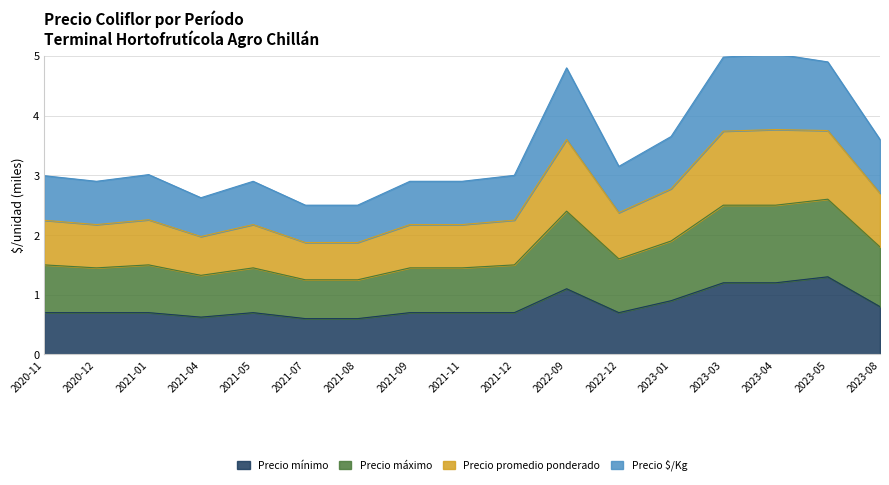

What is the smallest value displayed?

0.6